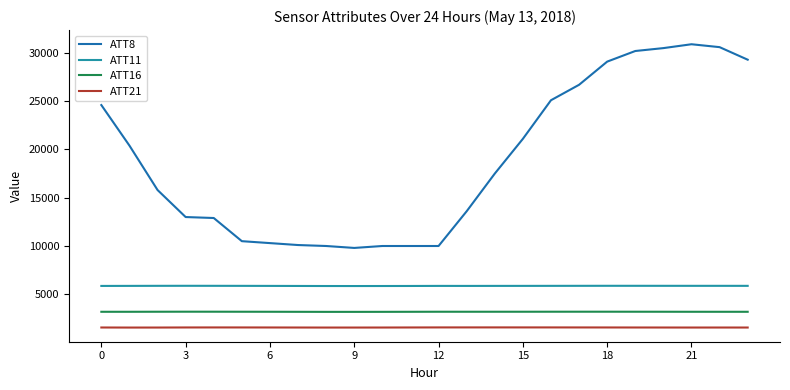

What is the difference between the second highest and second lowest values in the ATT11 series?

23.1